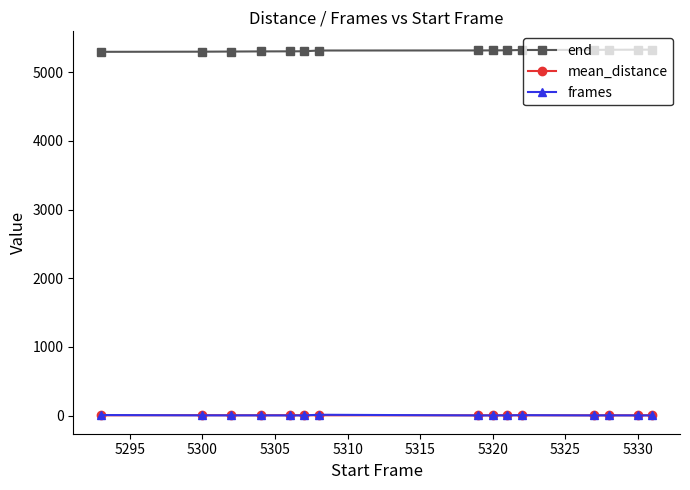

What is the maximum value shown in the chart?

5331.0